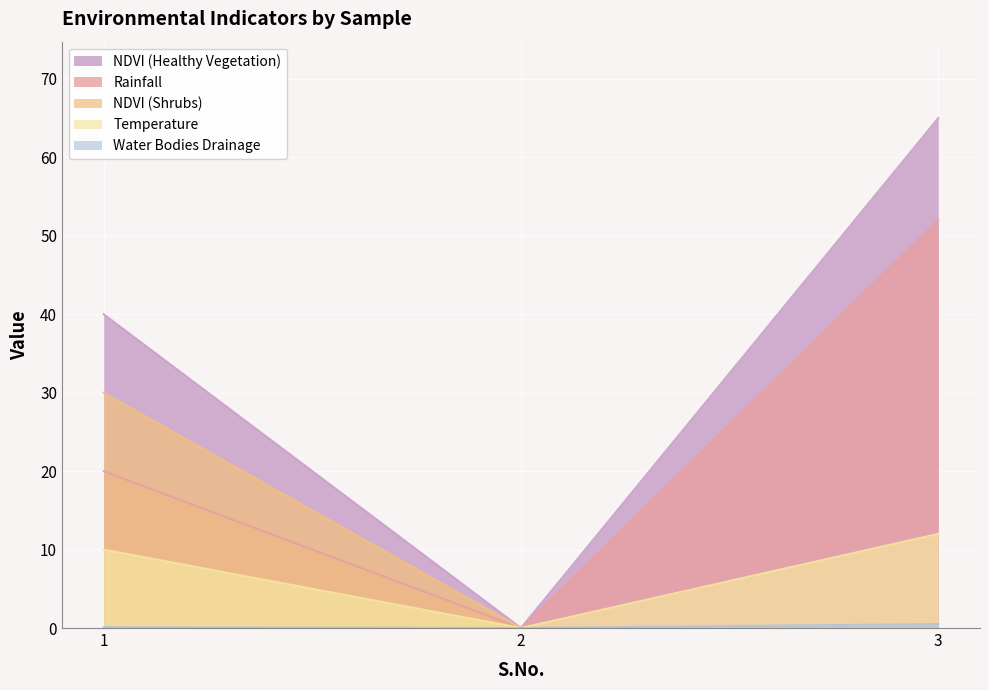

Reading left to right, what are all the values shown in this chart?

Temperature: 10.0	0.0	12.0
Rainfall: 20.0	0.0	52.0
NDVI (Healthy Vegetation): 40.0	0.0	65.0
Water Bodies Drainage: 0.1	0.0	0.5
NDVI (Shrubs): 30.0	0.0	0.0